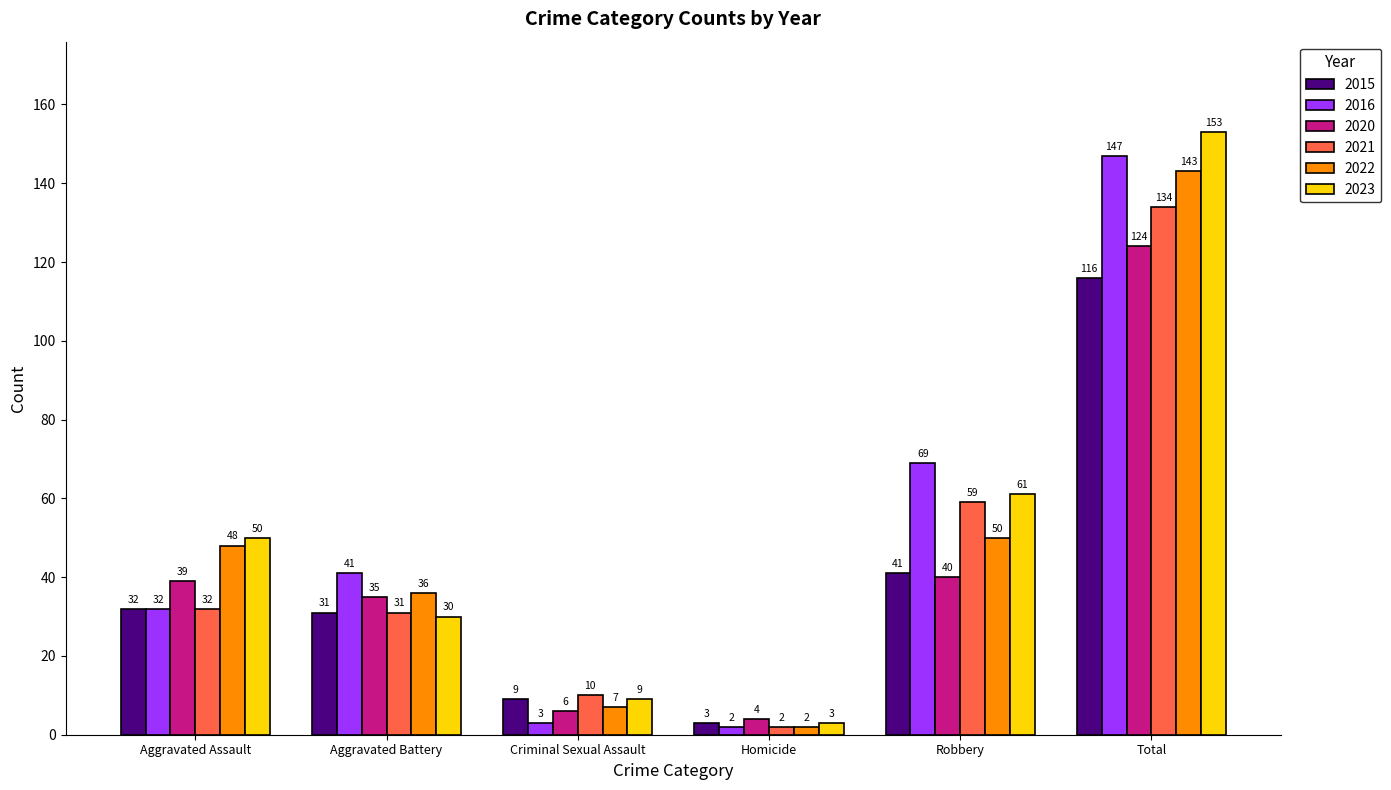

Reading left to right, extract all data points from this chart.

2015: 32	31	9	3	41	116
2016: 32	41	3	2	69	147
2020: 39	35	6	4	40	124
2021: 32	31	10	2	59	134
2022: 48	36	7	2	50	143
2023: 50	30	9	3	61	153